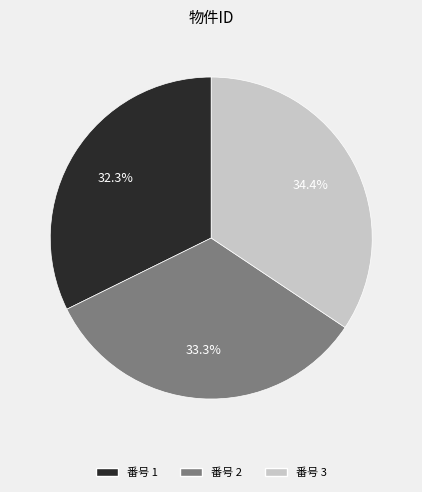

Between 番号 1 and 番号 2, which is larger?

番号 2